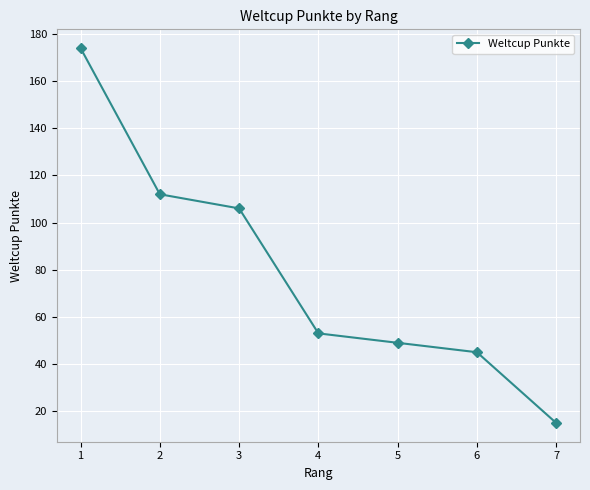

How many series are shown in this chart?

1